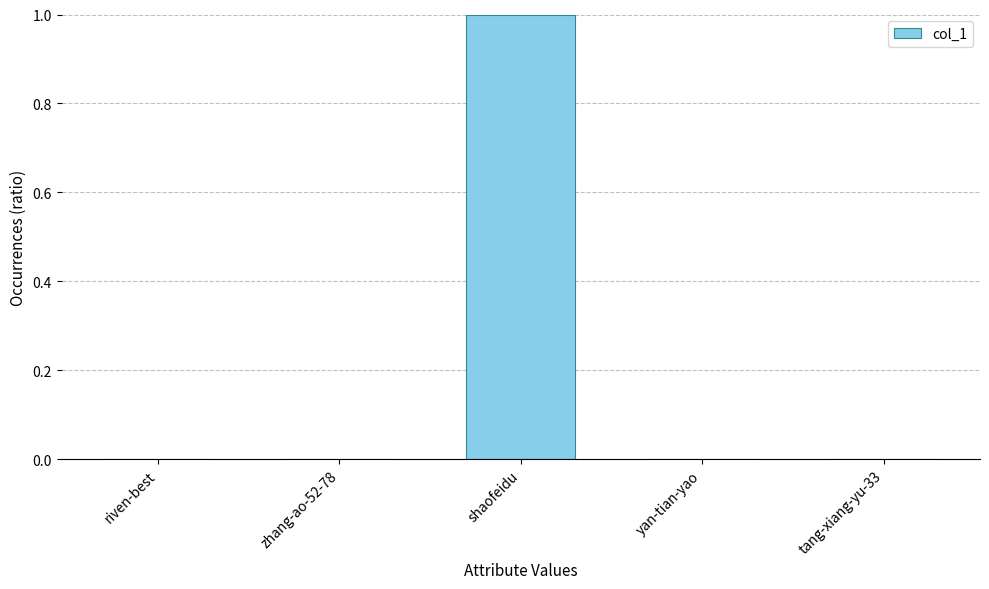

True or false: the data shows 0.0 at yan-tian-yao.

True